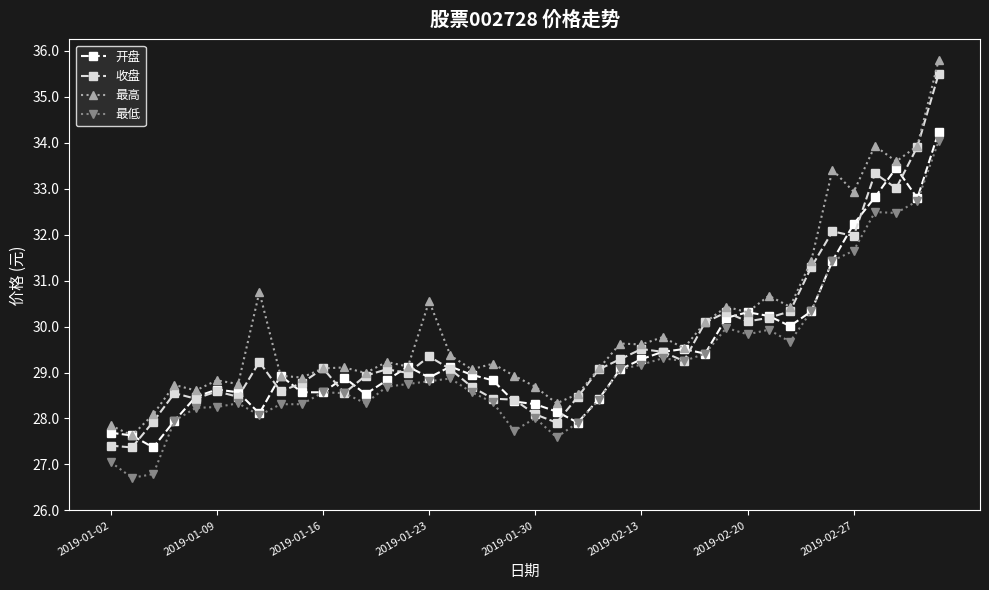

How many data points does each series have?

40